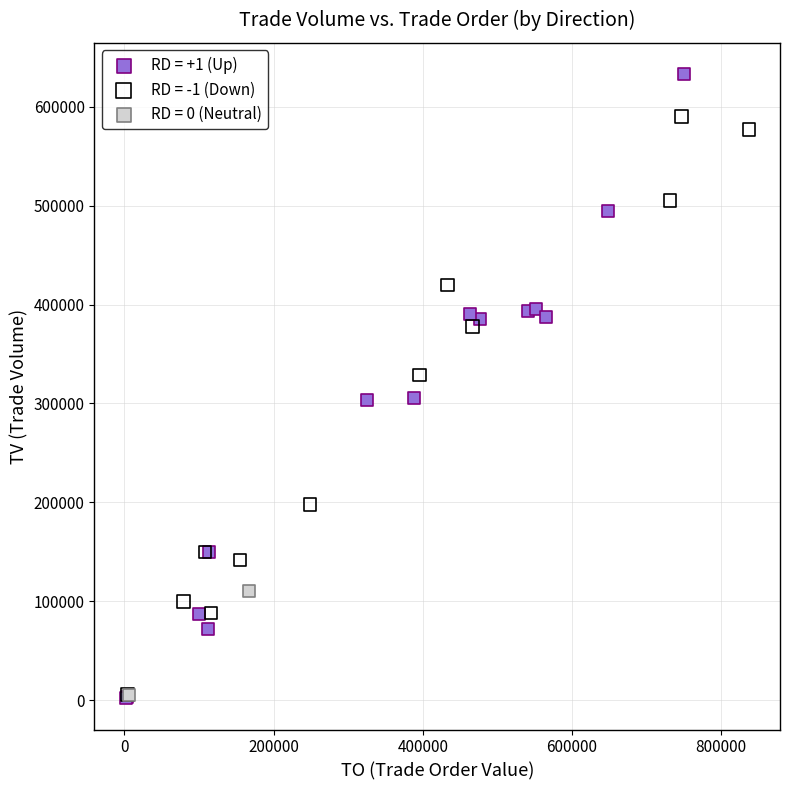

Which series has the widest spread of Y values?

RD = +1 (Up)